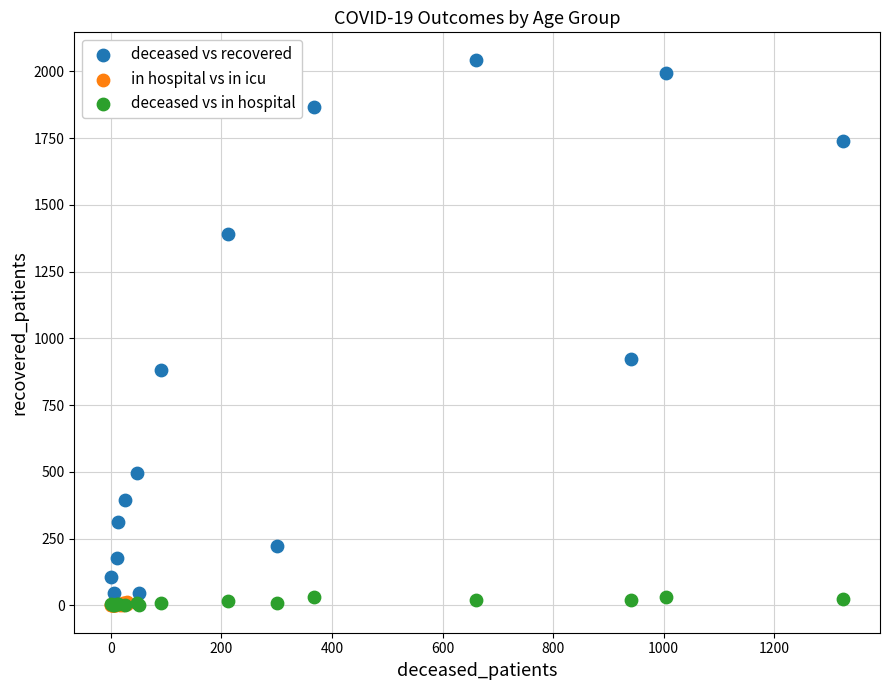

Which series contains the highest Y value?

deceased vs recovered